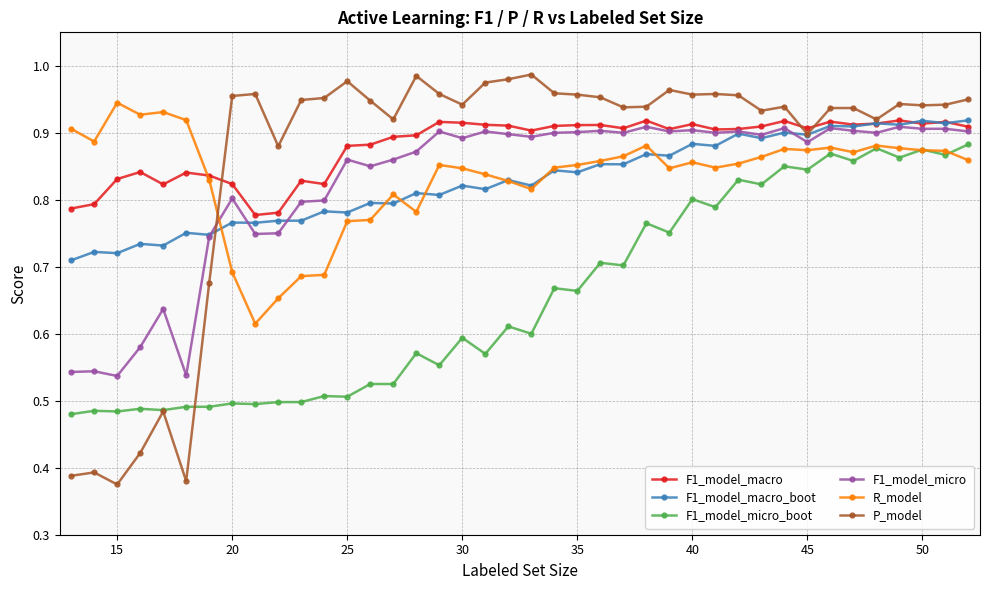

At how many categories does at least one series exceed 0?

40